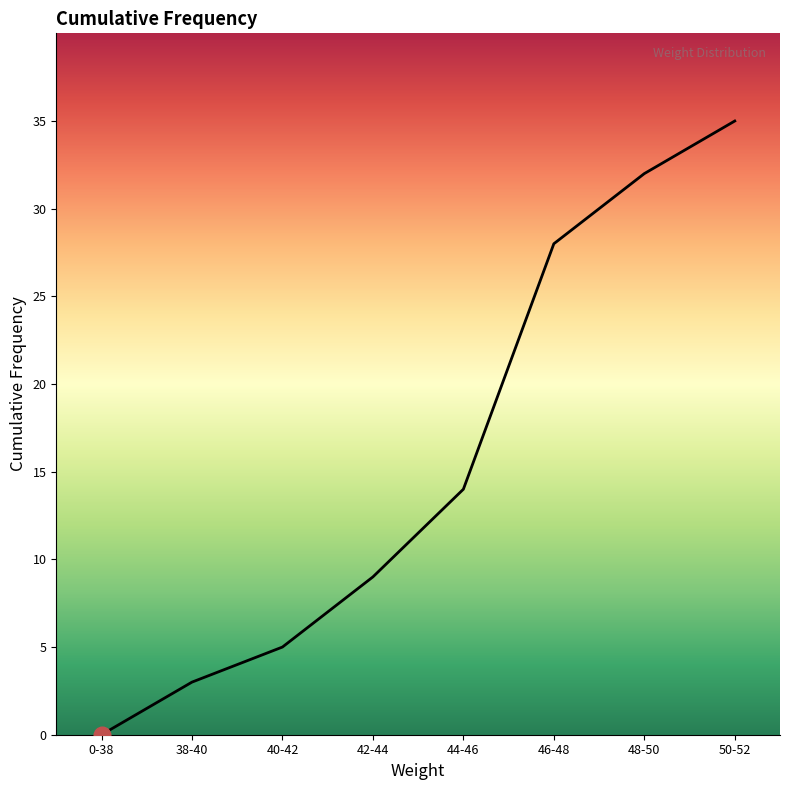

What is the difference between the second highest and second lowest values?

29